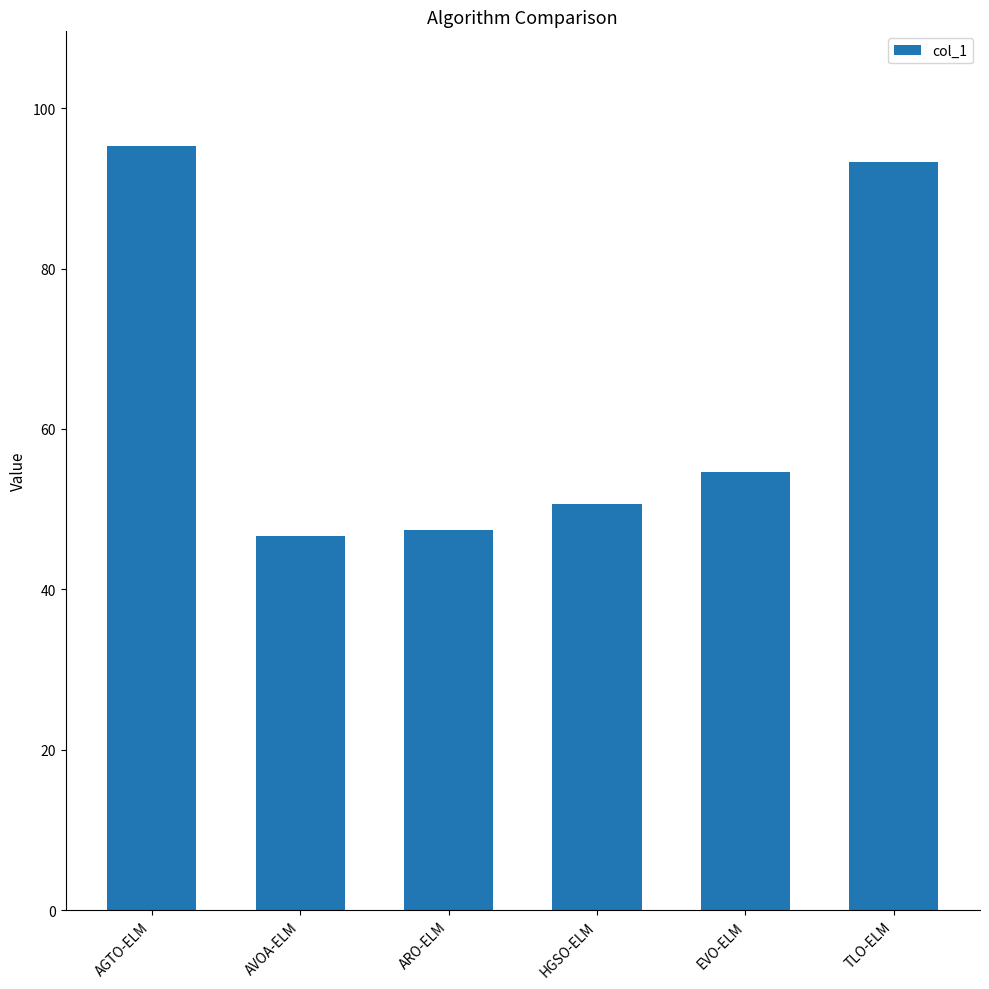

Is it true that the value at AVOA-ELM is 16.4?

False